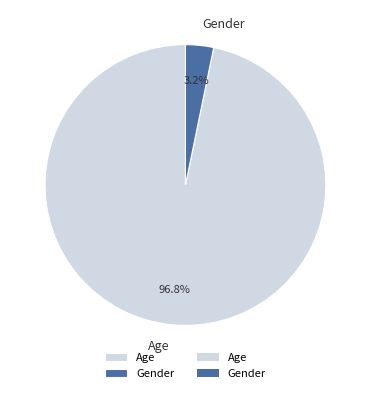

What percentage is the Gender slice, to the nearest percent?

3%